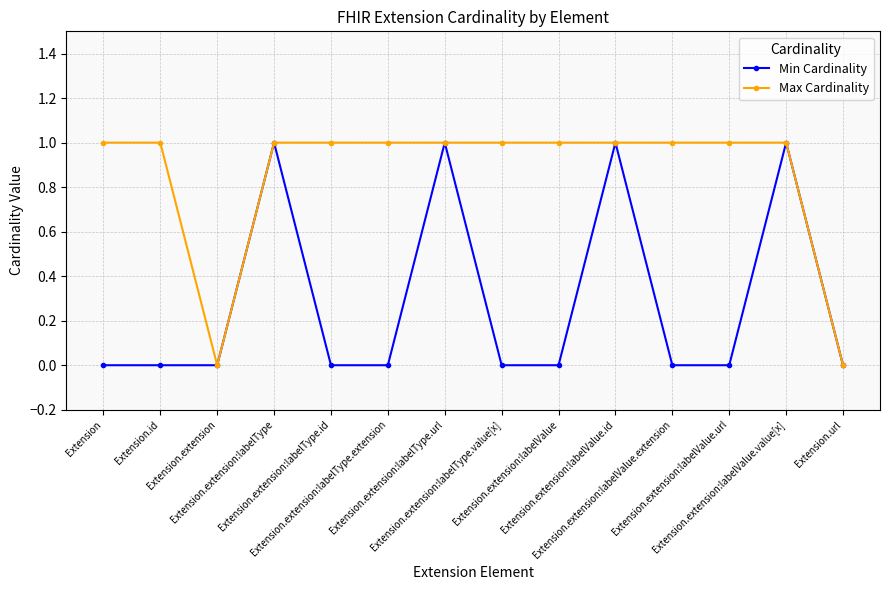

How many lines are shown in the chart?

2